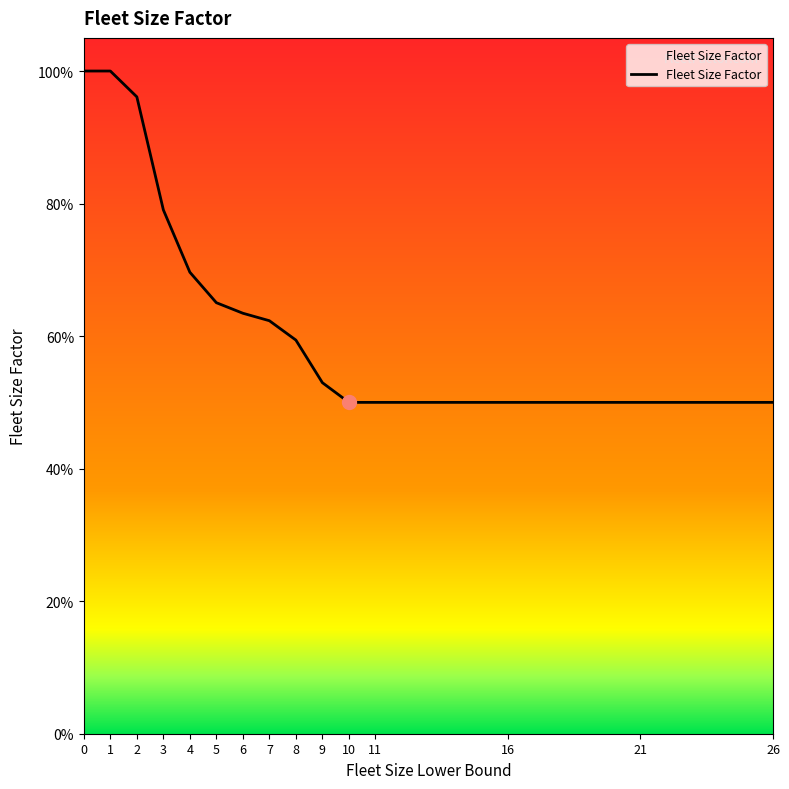

What is the sum of the values at 5 and 7?

1.3